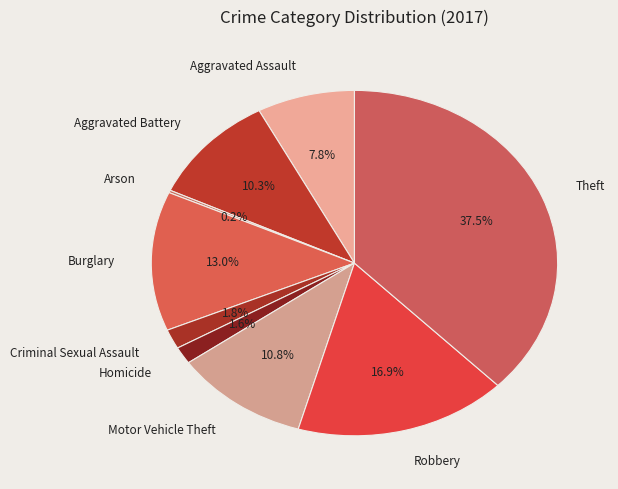

To the nearest percent, what portion does Robbery represent?

17%